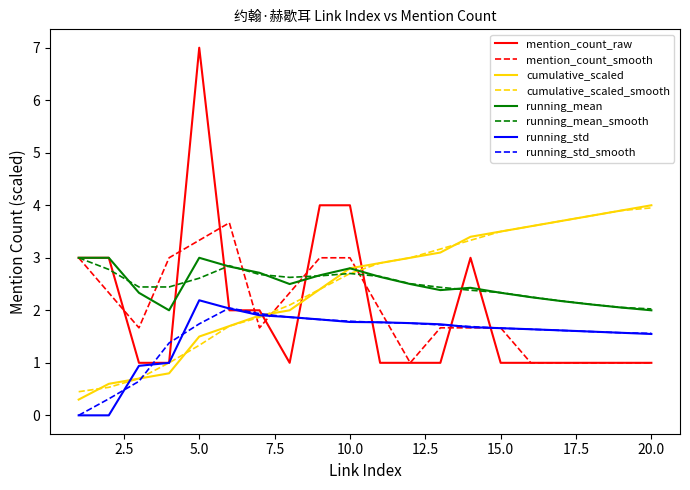

What is the lowest value of the cumulative_scaled series?

0.3